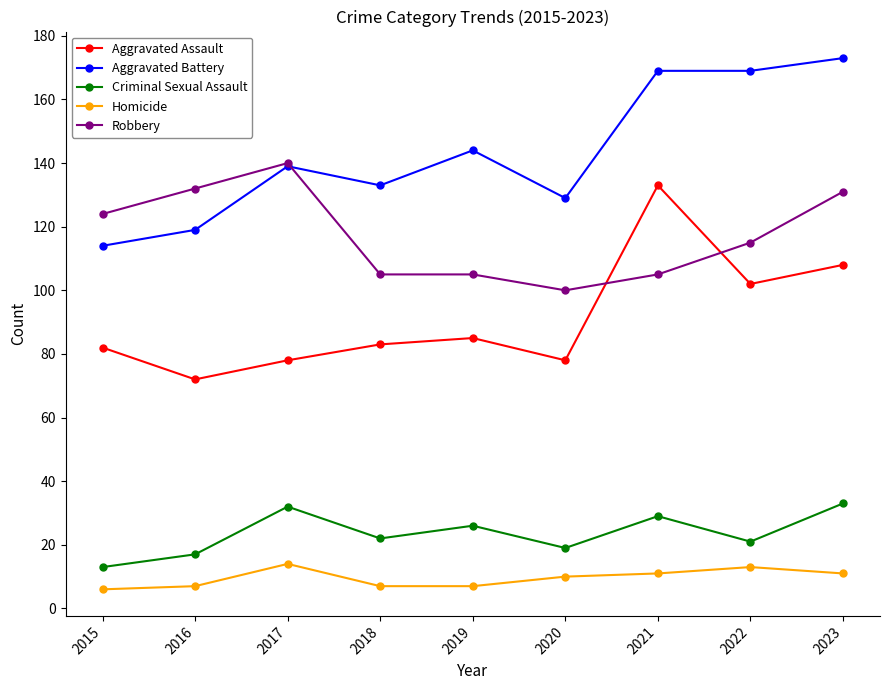

True or false: Criminal Sexual Assault and Robbery cross at least once.

False